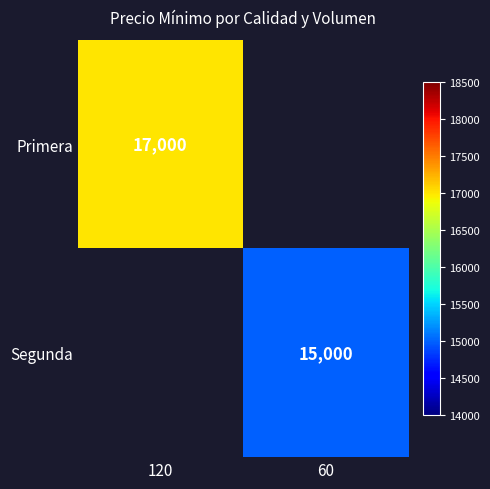

Is it true that Primera equals 17000 at 120?

True